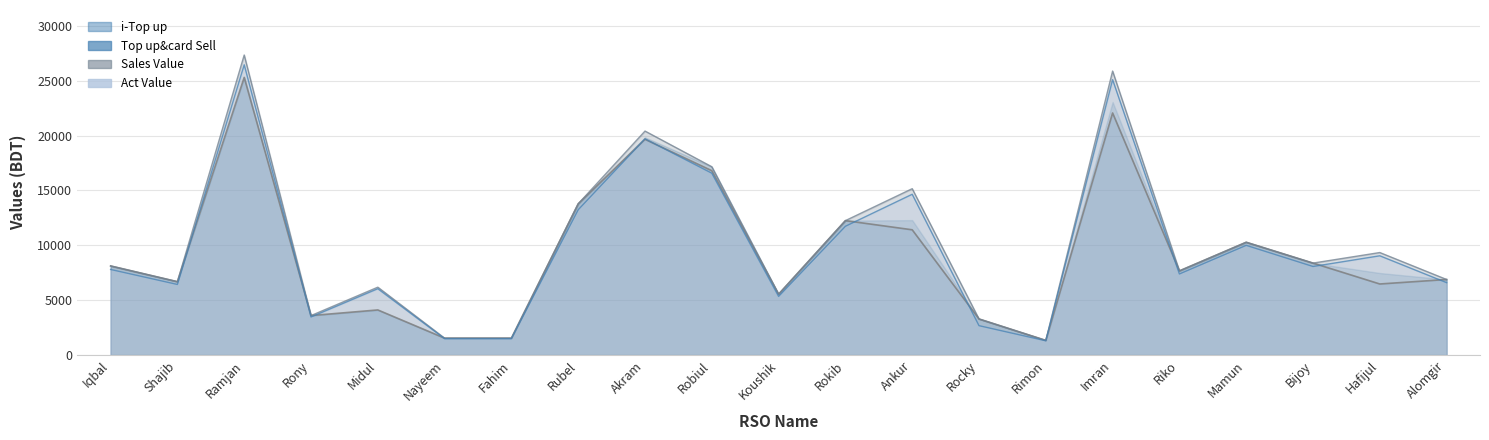

Is the value of Top up&card Sell at Nayeem greater than the value of i-Top up at Akram?

No